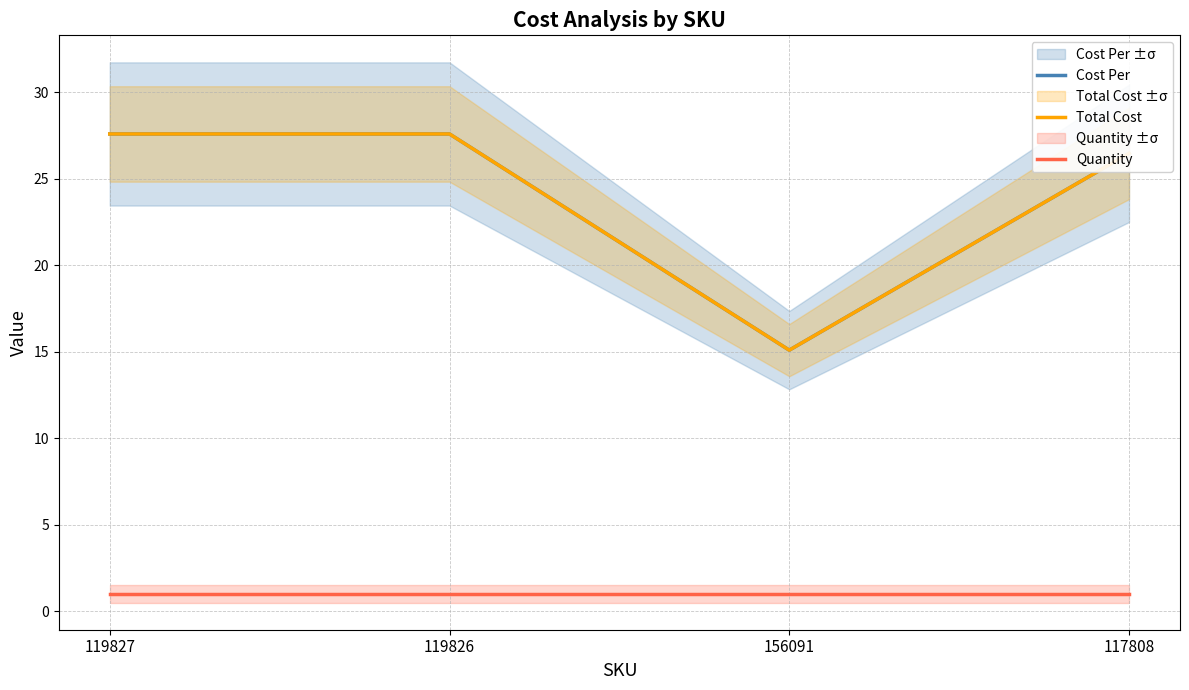

What is the label of the 2nd point from the right?

156091